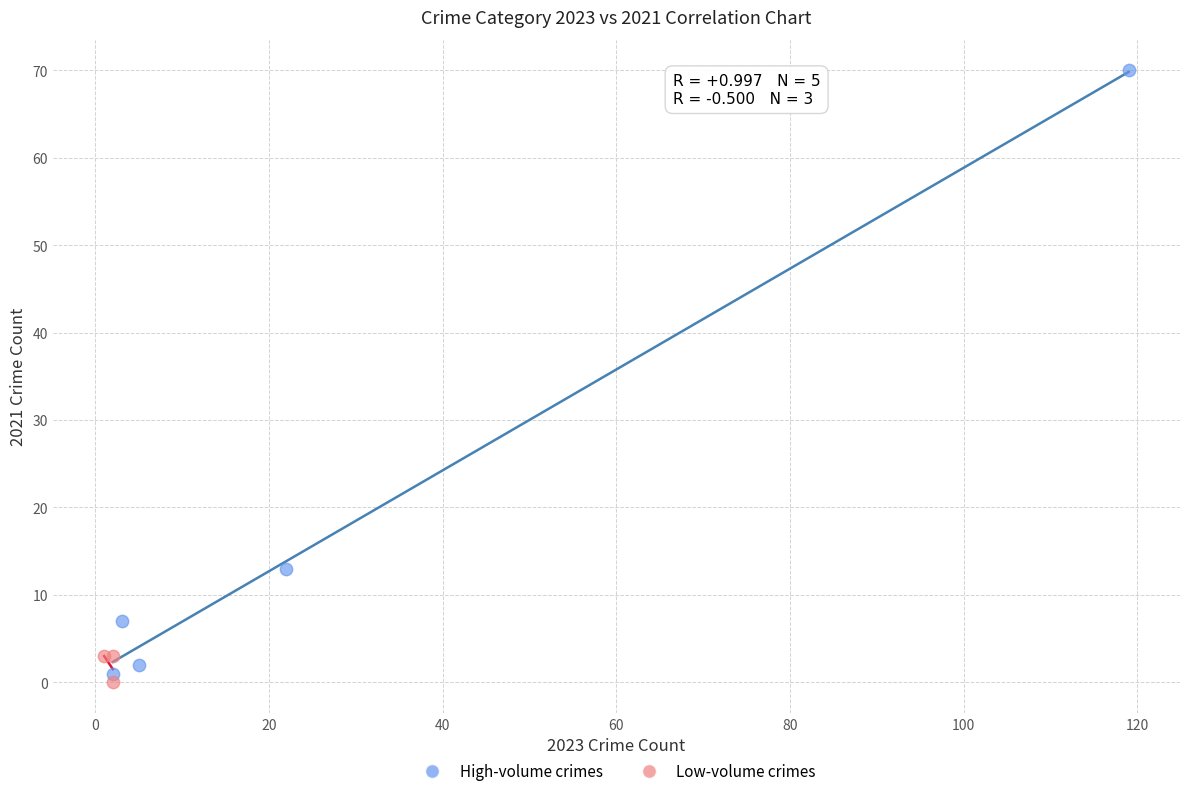

Which series has the widest spread of Y values?

High-volume crimes